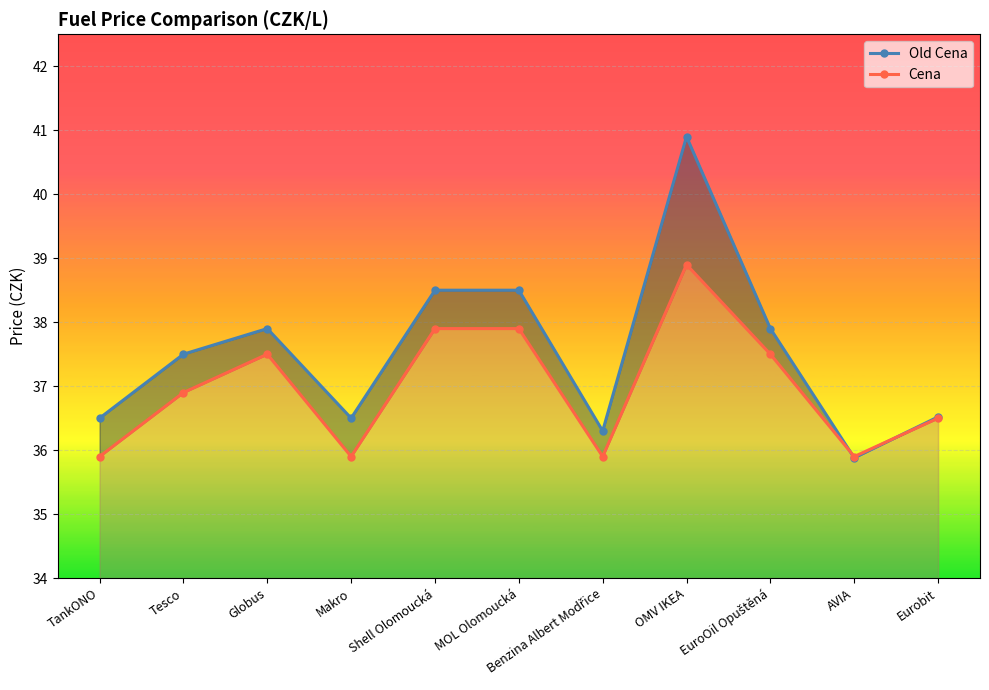

Which series has the widest spread of values?

Old Cena